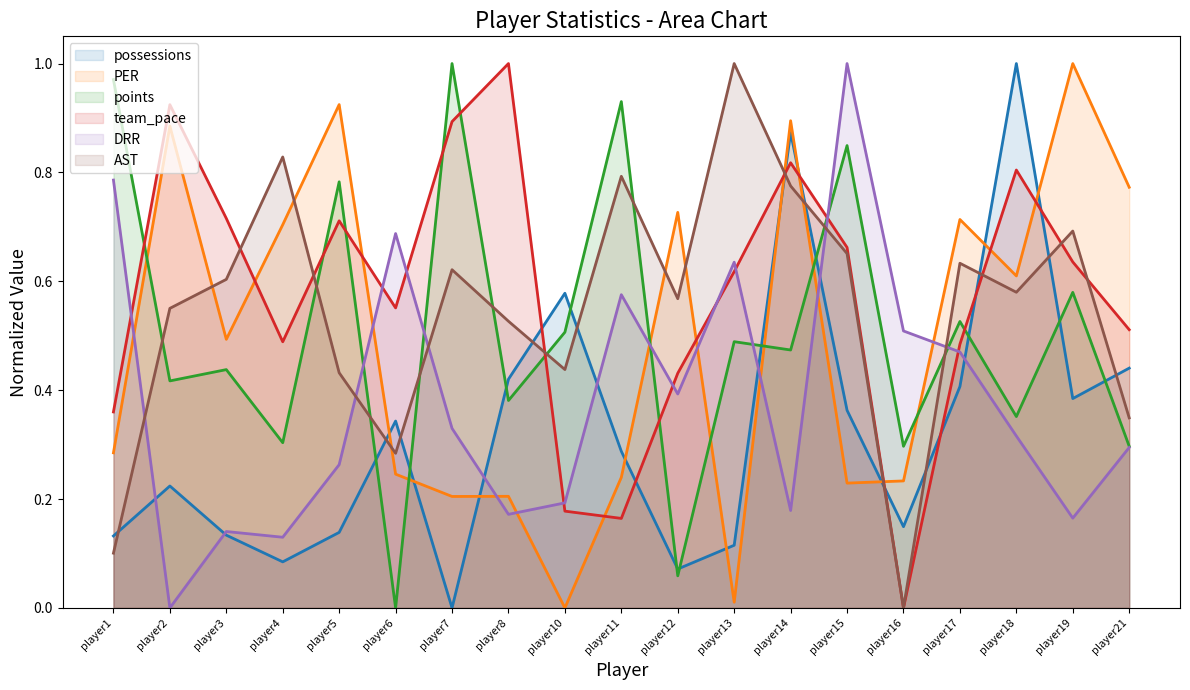

How many values in the possessions series exceed 0?

18